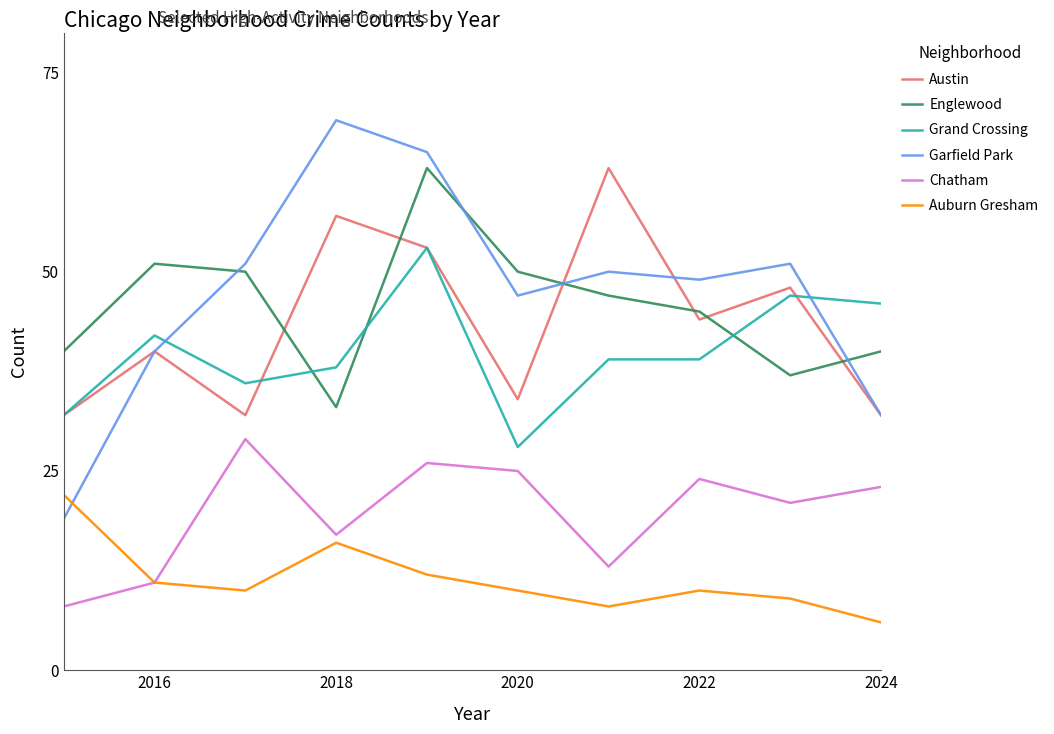

Which series has the widest spread of values?

Garfield Park